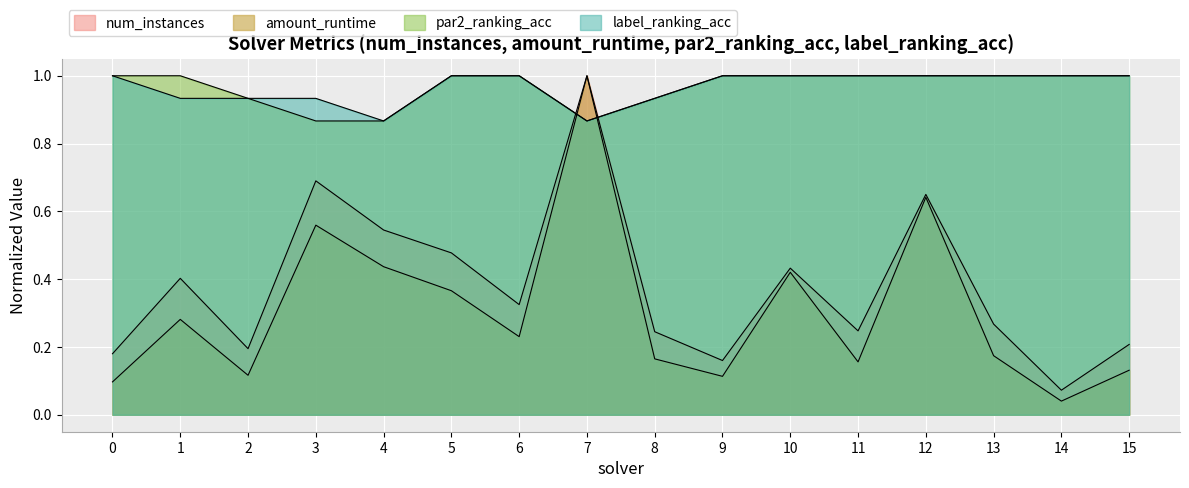

Reading left to right, transcribe all the data shown in this chart.

num_instances: 0.2	0.4	0.2	0.7	0.5	0.5	0.3	1.0	0.2	0.2	0.4	0.2	0.7	0.3	0.1	0.2
amount_runtime: 0.1	0.3	0.1	0.6	0.4	0.4	0.2	1.0	0.2	0.1	0.4	0.2	0.6	0.2	0.0	0.1
par2_ranking_acc: 1.0	1.0	0.9	0.9	0.9	1.0	1.0	0.9	0.9	1.0	1.0	1.0	1.0	1.0	1.0	1.0
label_ranking_acc: 1.0	0.9	0.9	0.9	0.9	1.0	1.0	0.9	0.9	1.0	1.0	1.0	1.0	1.0	1.0	1.0